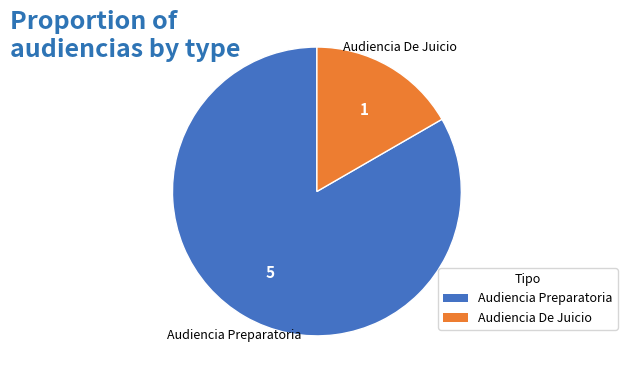

What is the ratio of the value at Audiencia Preparatoria to the value at Audiencia De Juicio?

5.0